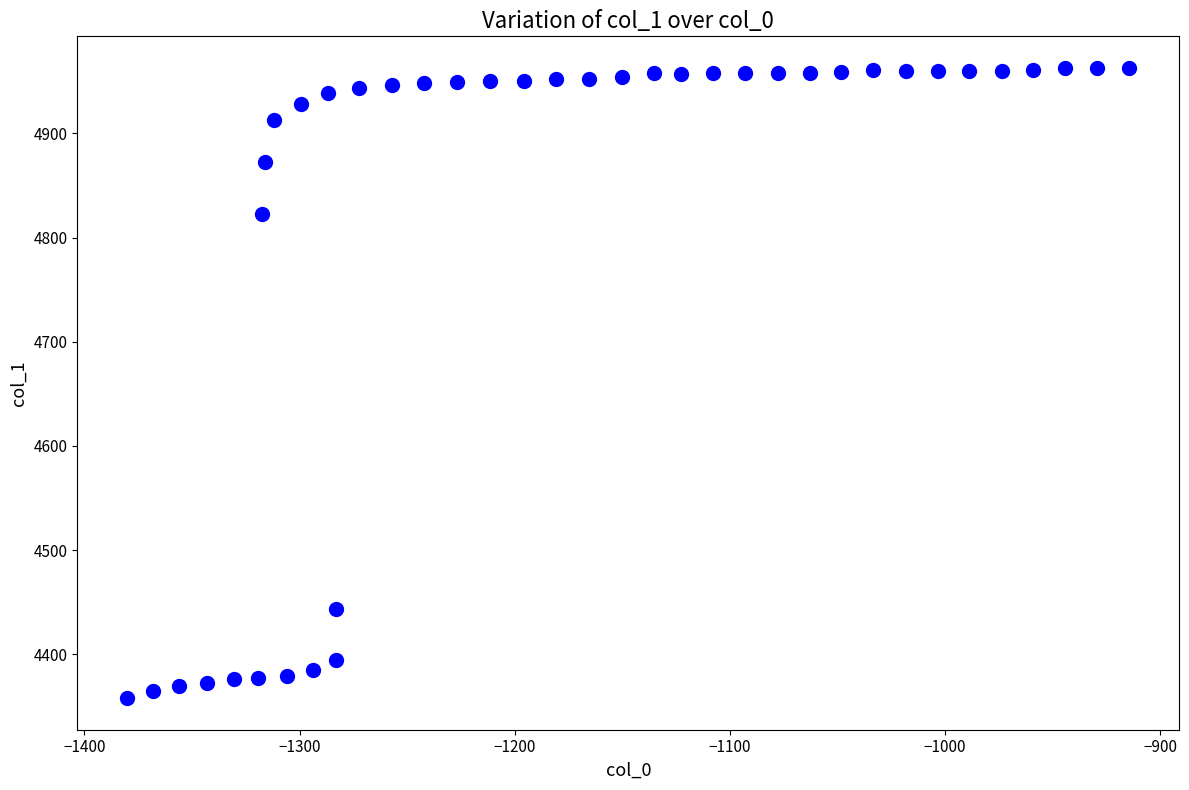

What is the range of Y values (max minus min)?

605.3